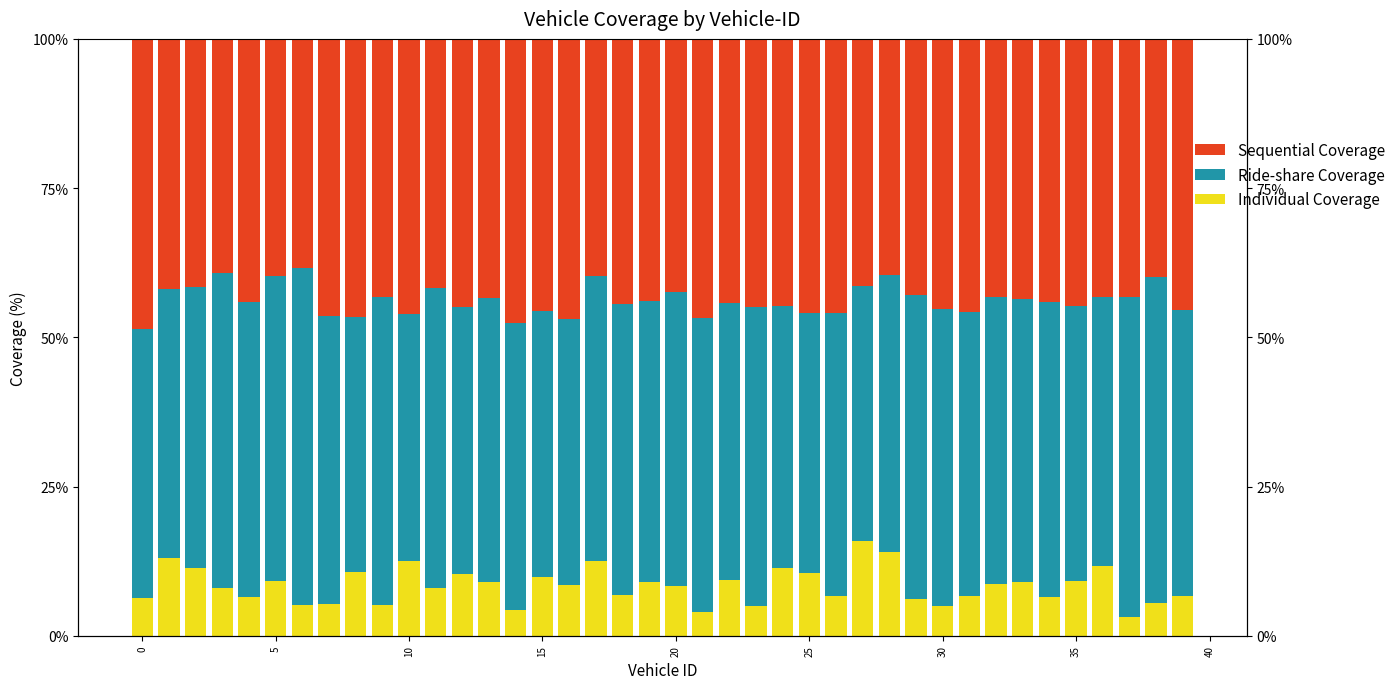

Rank the series at 5 from lowest to highest value.

Individual Coverage, Sequential Coverage, Ride-share Coverage